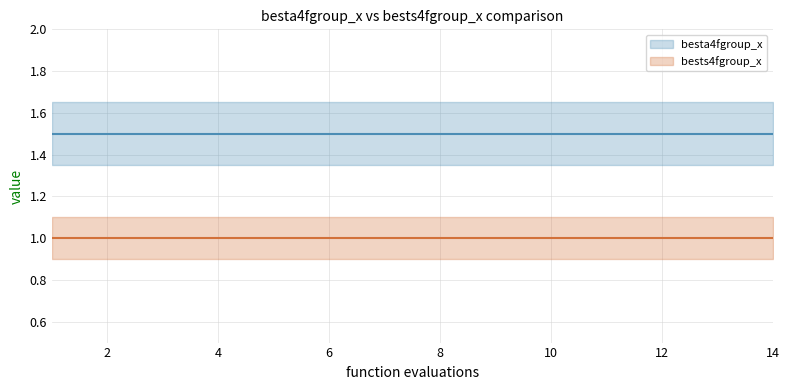

Between 9 and 13, which series saw the biggest shift?

besta4fgroup_x